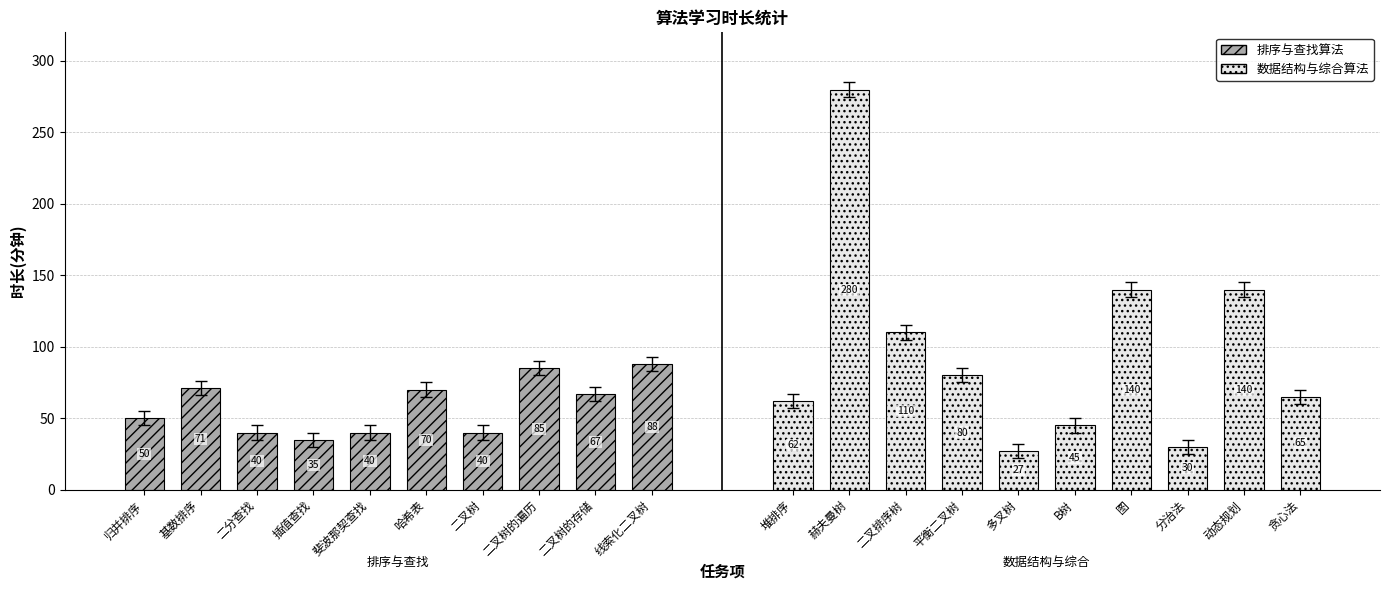

Which category has the lowest value in the 排序与查找算法 series?

插值查找